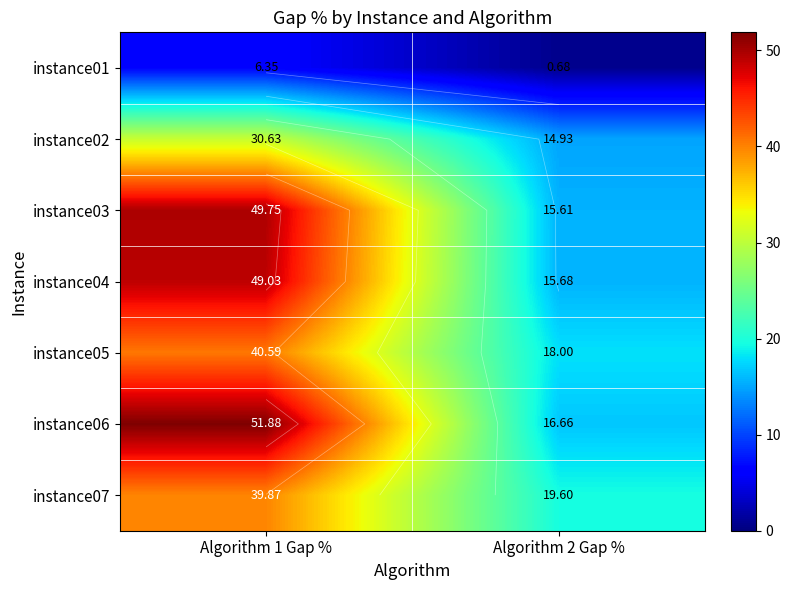

At which label does instance06 first exceed 51?

Algorithm 1 Gap %